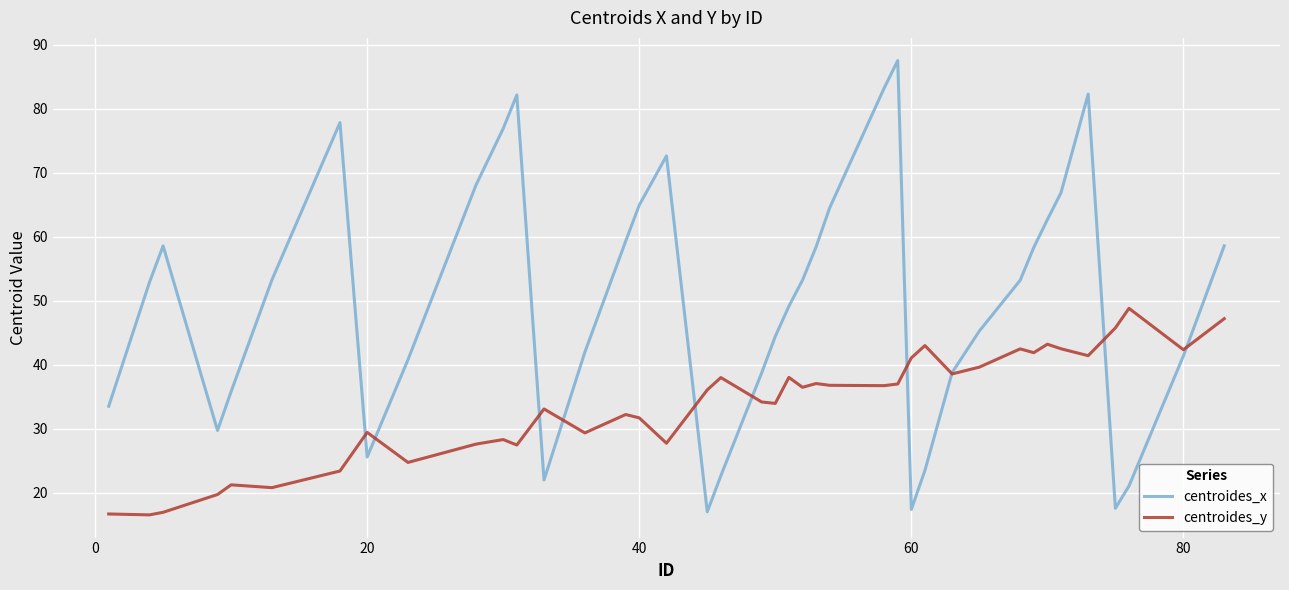

Does the chart have visible grid lines?

Yes